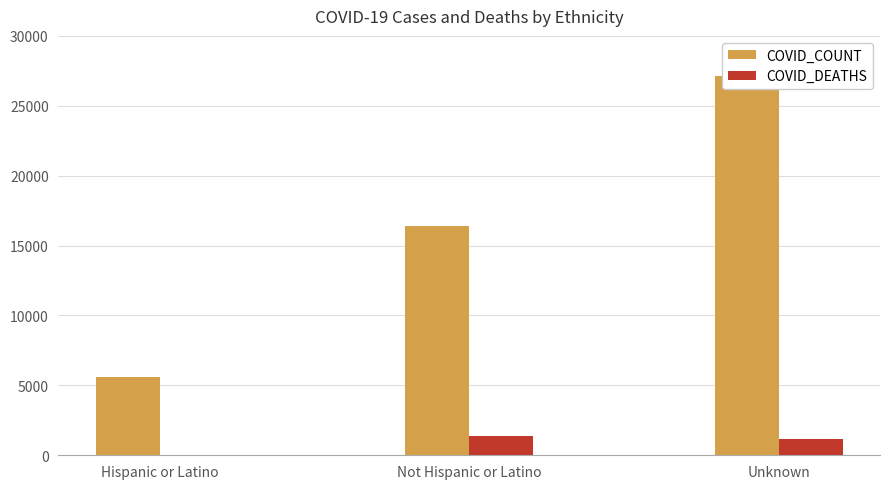

What is the spread (max minus min) of values at Unknown?

25977